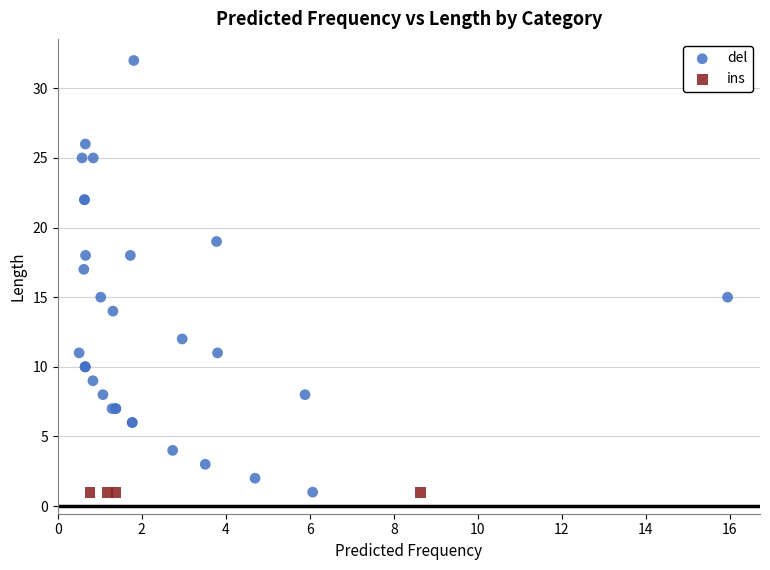

Which series reaches the maximum Y coordinate?

del